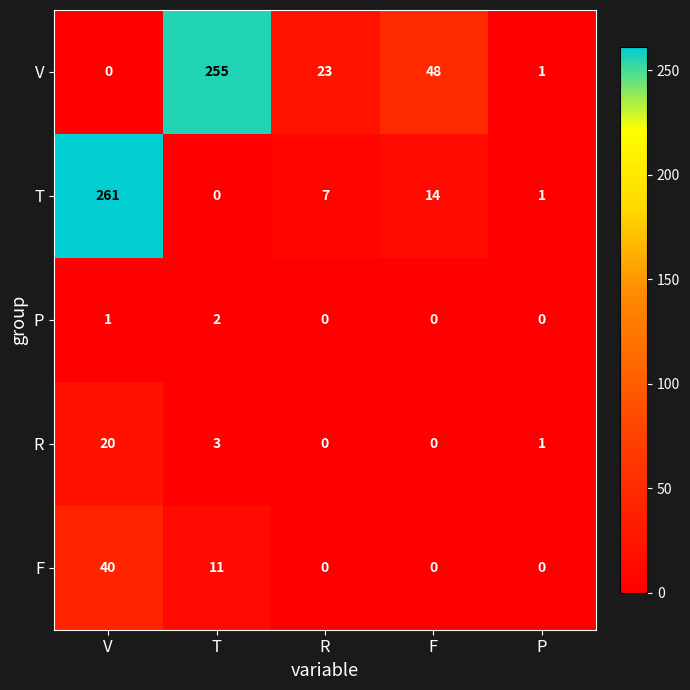

Rank the series by their maximum value, from lowest to highest.

P, R, F, V, T